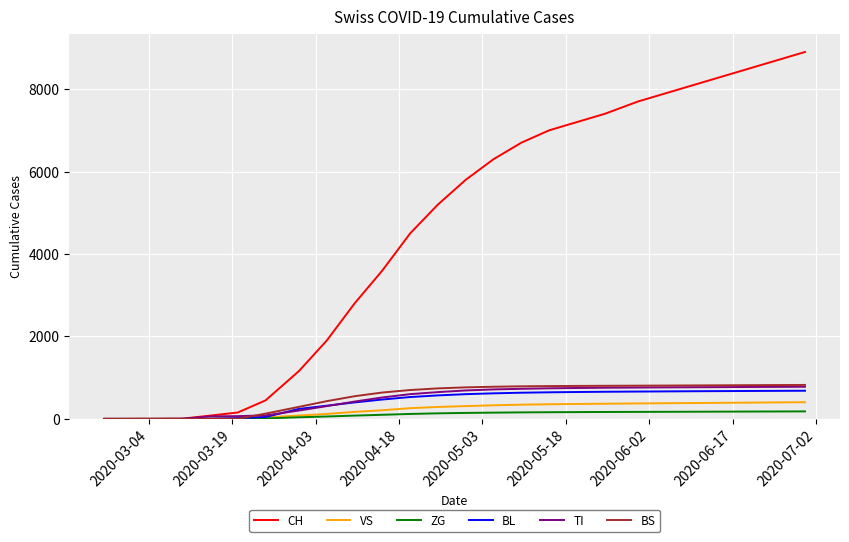

What is the maximum value shown in the chart?

8900